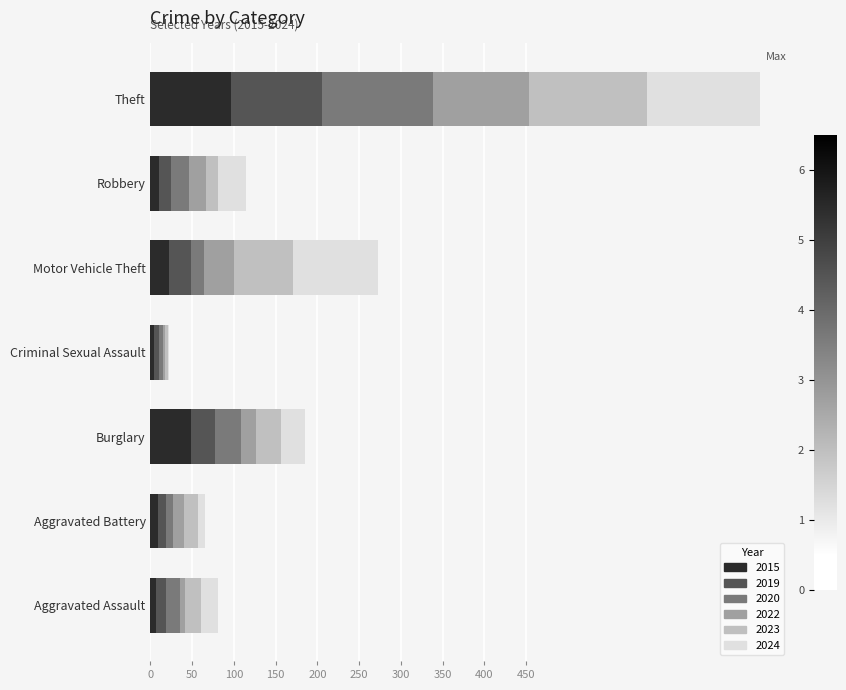

What is the maximum value for 2015?

96